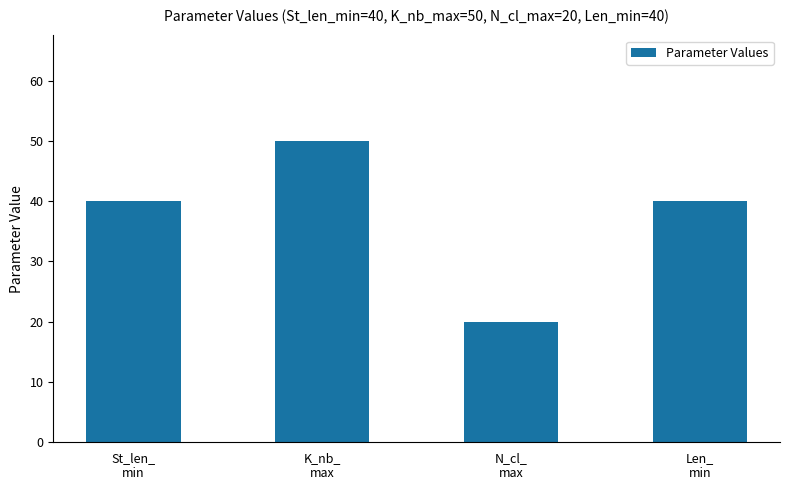

What is the approximate value at K_nb_
max?

50